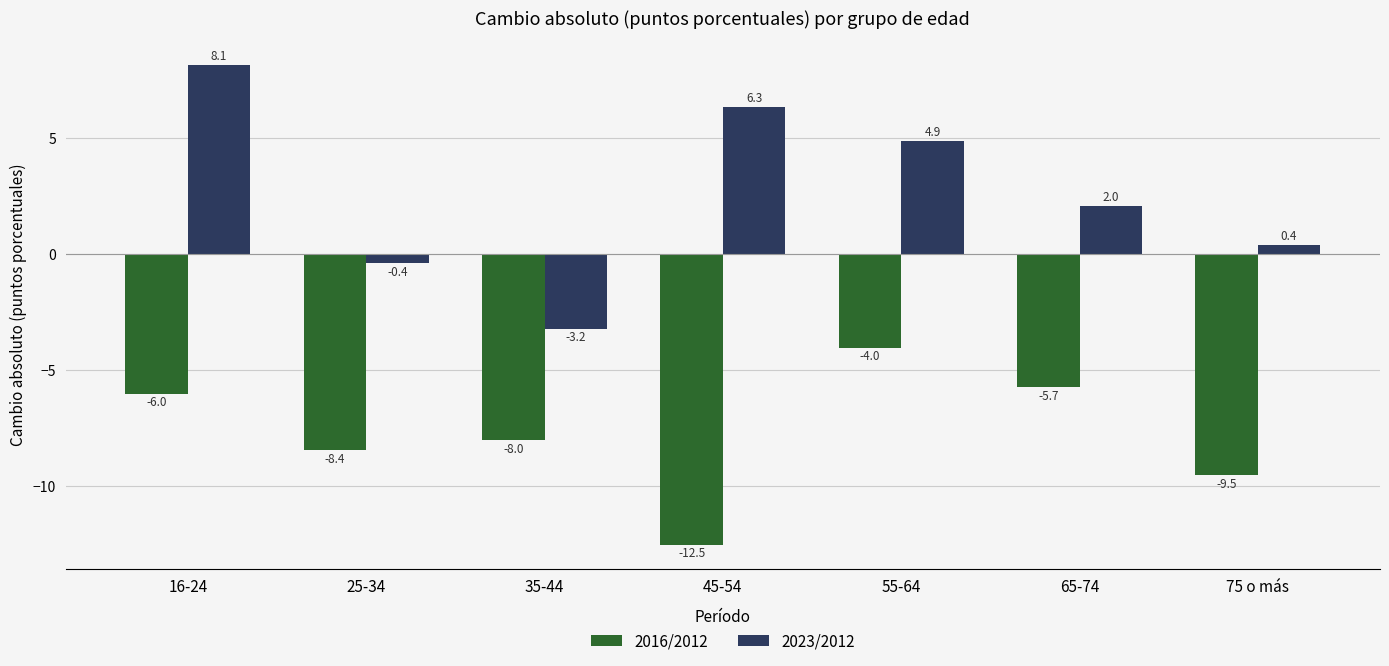

Rank the categories by 2023/2012 value from highest to lowest.

16-24, 45-54, 55-64, 65-74, 75 o más, 25-34, 35-44